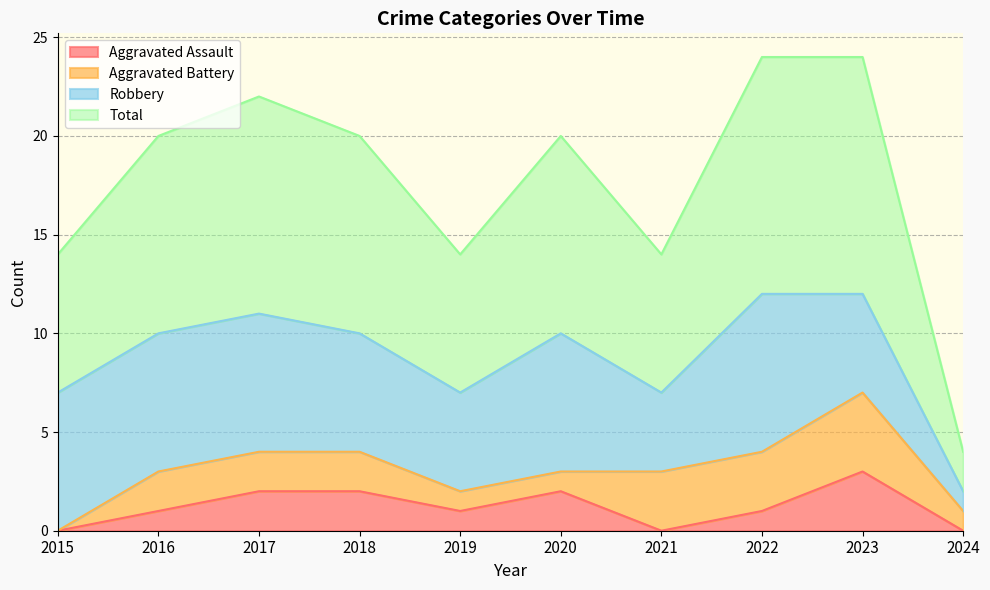

The Total series shows 11 at 2019. True or false?

False